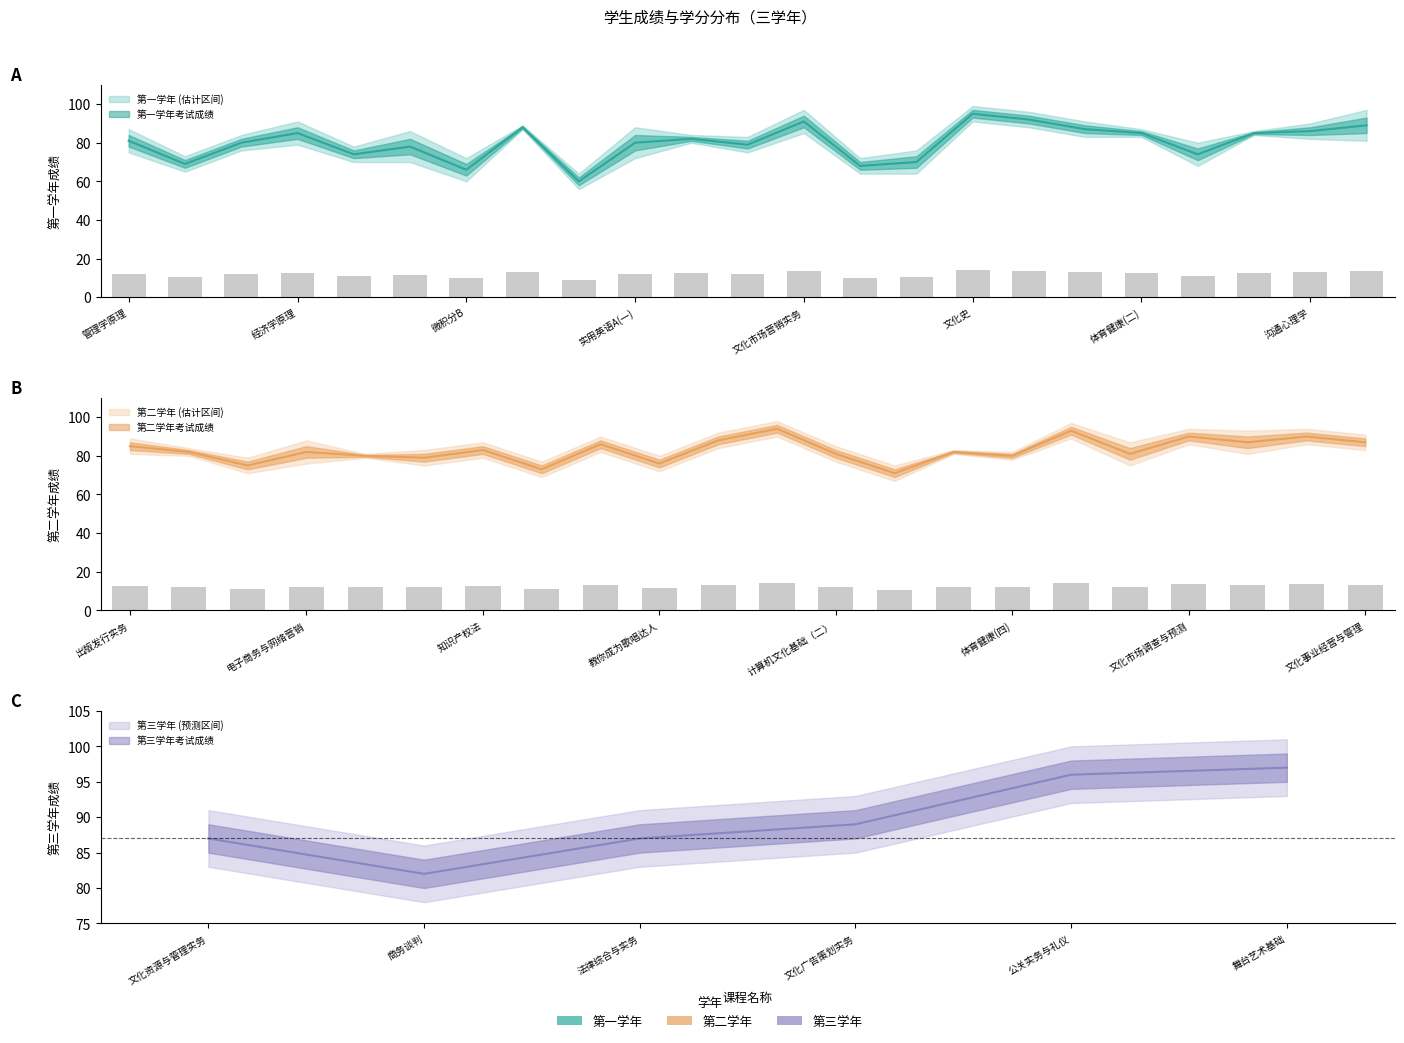

What is the ratio of the value at 文化经纪理论与实务 to the value at 网页制作?

0.9